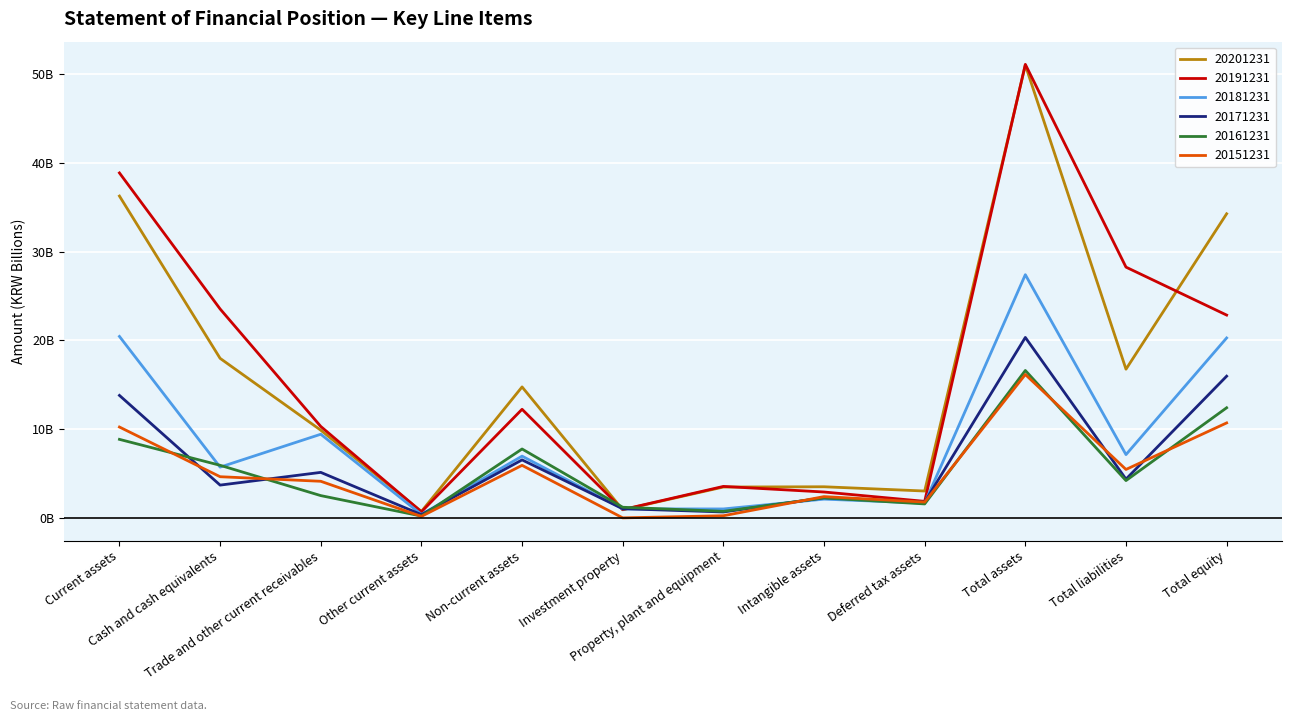

Between which two adjacent categories do 20191231 and 20181231 first intersect?

Non-current assets and Investment property